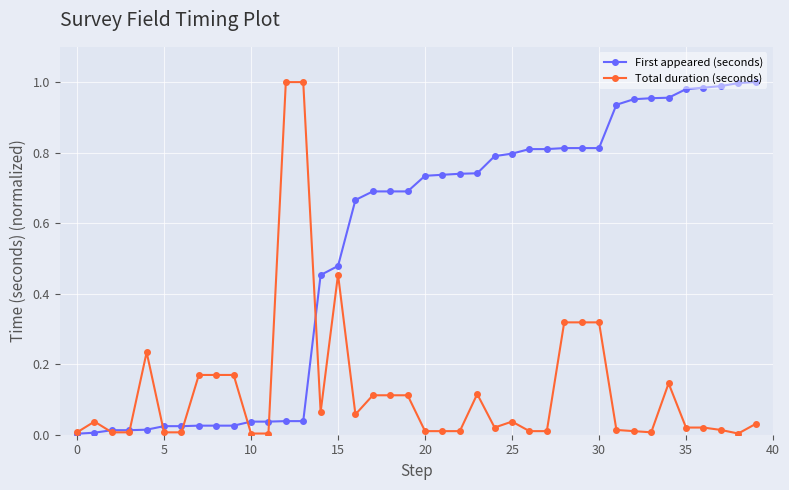

Which series has the largest total across all categories?

First appeared (seconds)